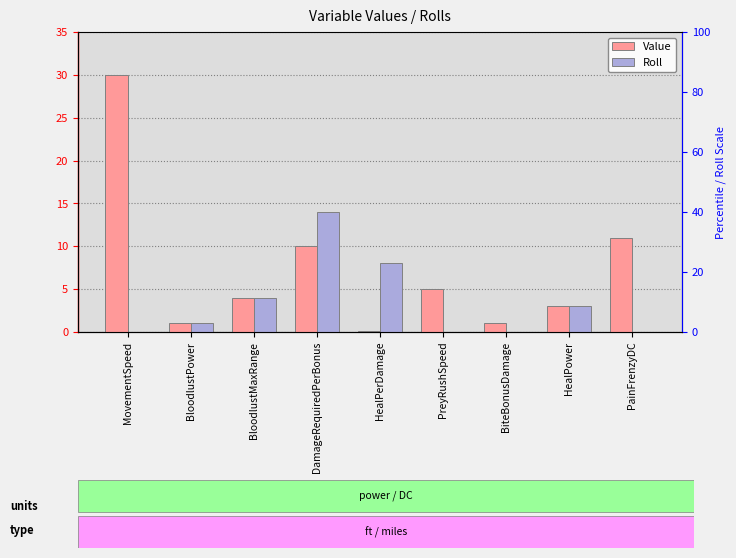

List the series in order of their overall mean, highest first.

Value, Roll